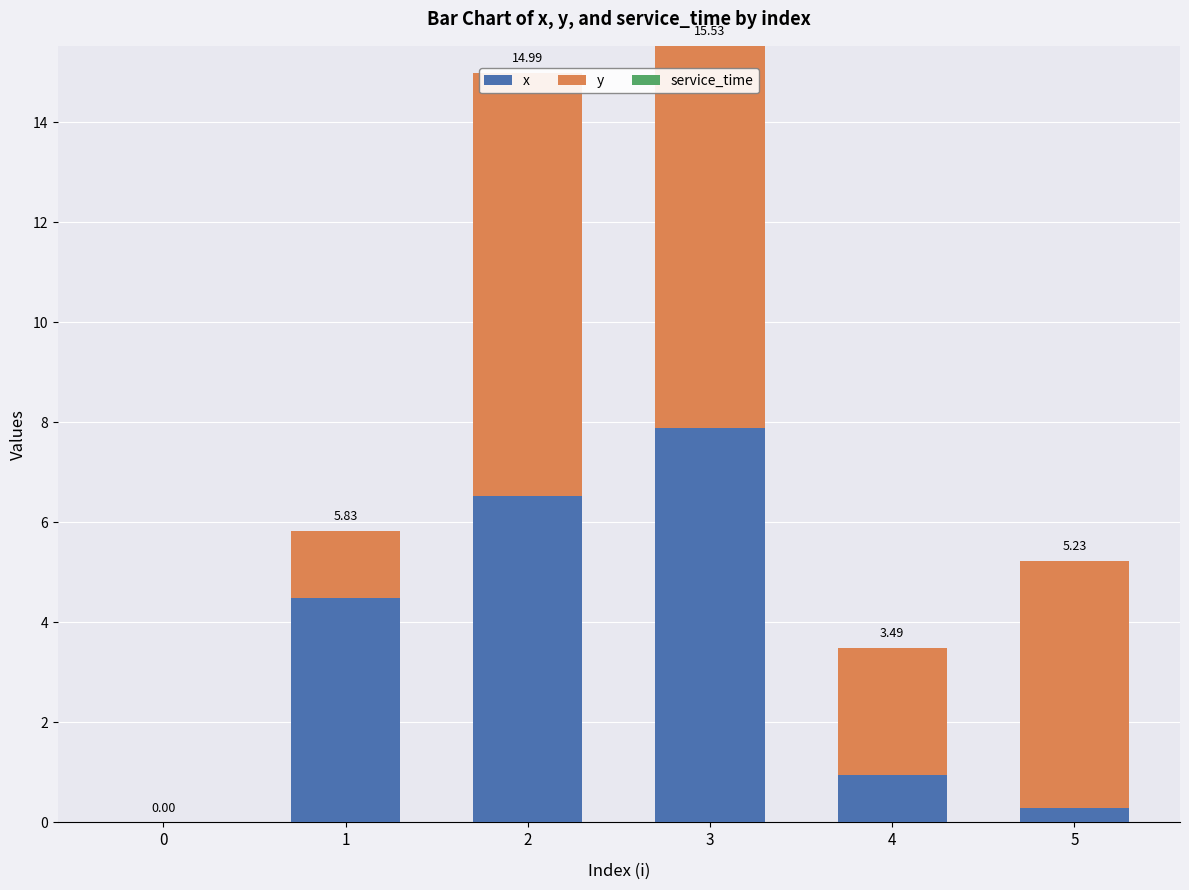

What is the value of the y bar at the 4th from the left?

7.6